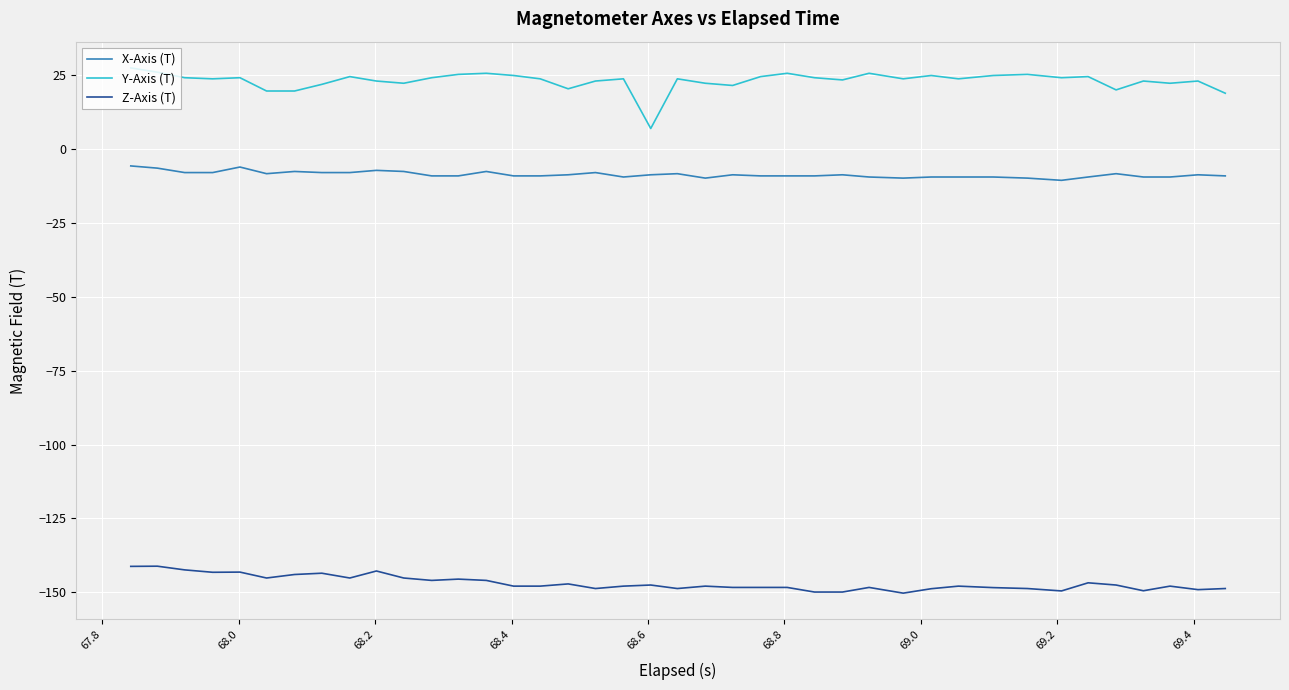

What is the difference between the maximum and minimum values in the X-Axis (T) series?

4.9